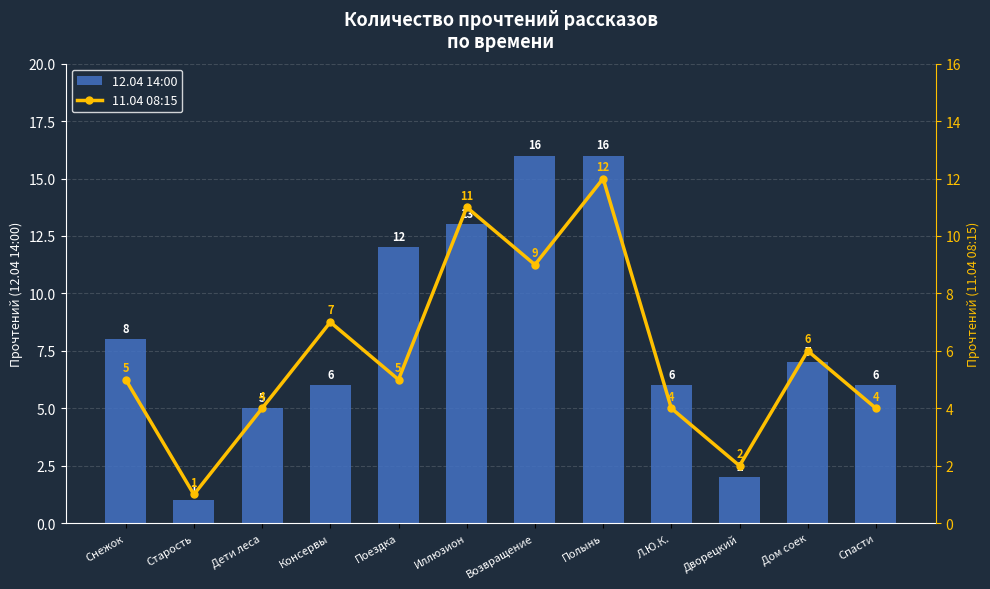

Reading right to left, extract all data points from this chart.

12.04 14:00: 6	7	2	6	16	16	13	12	6	5	1	8
11.04 08:15: 4	6	2	4	12	9	11	5	7	4	1	5